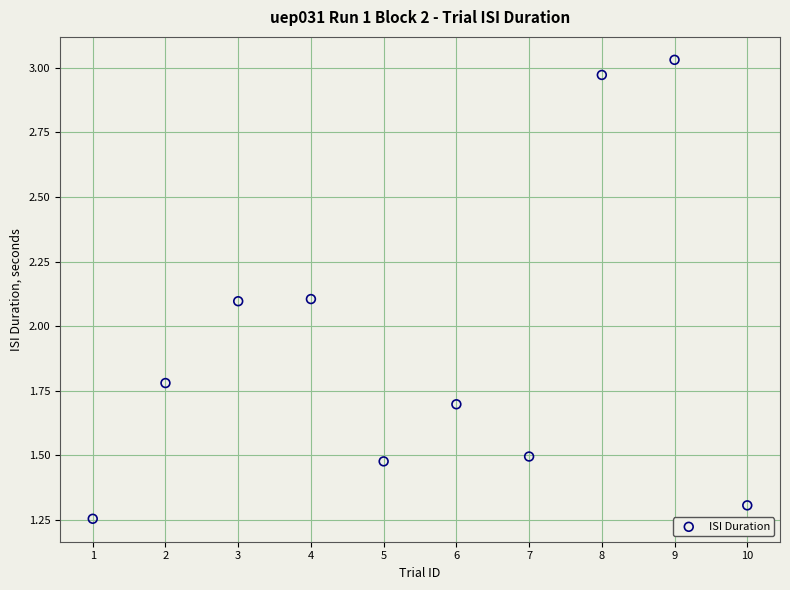

What is the average Y value?

1.9